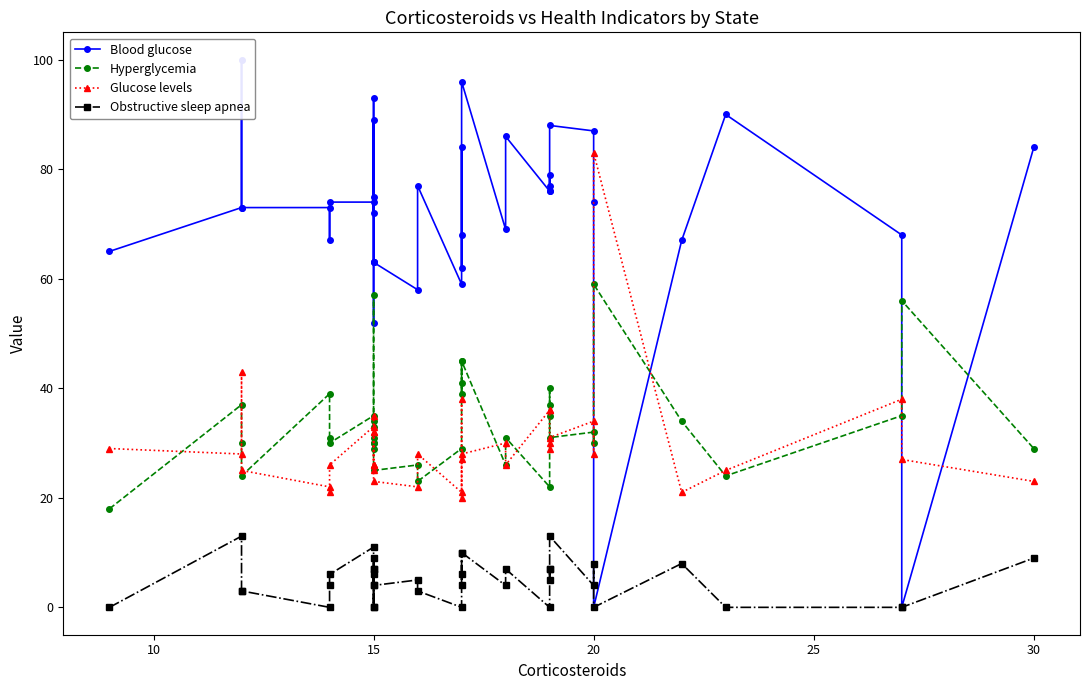

List the series in order of their peak value, highest first.

Blood glucose, Glucose levels, Hyperglycemia, Obstructive sleep apnea